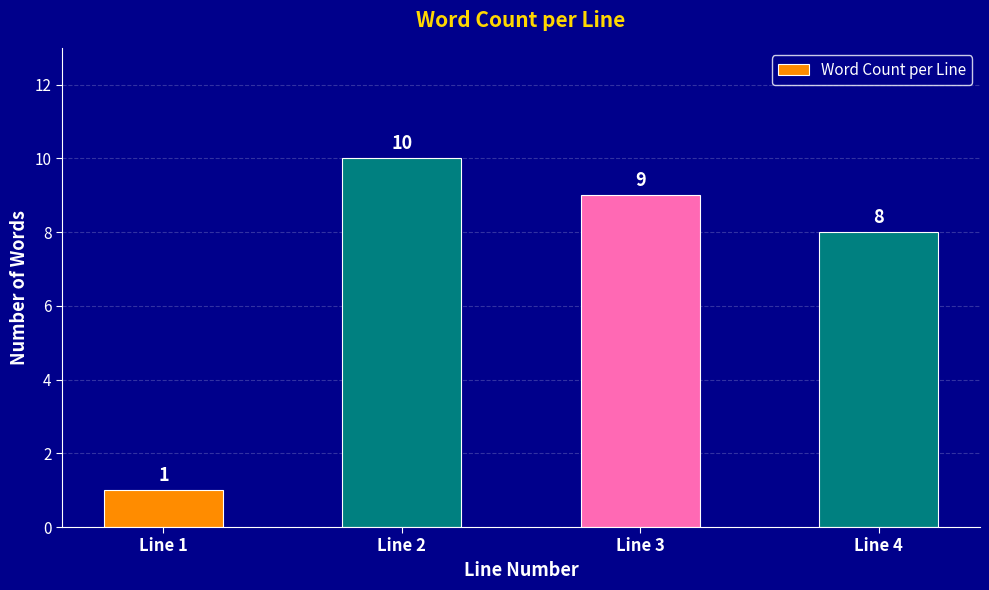

What is the minimum value shown in the chart?

1